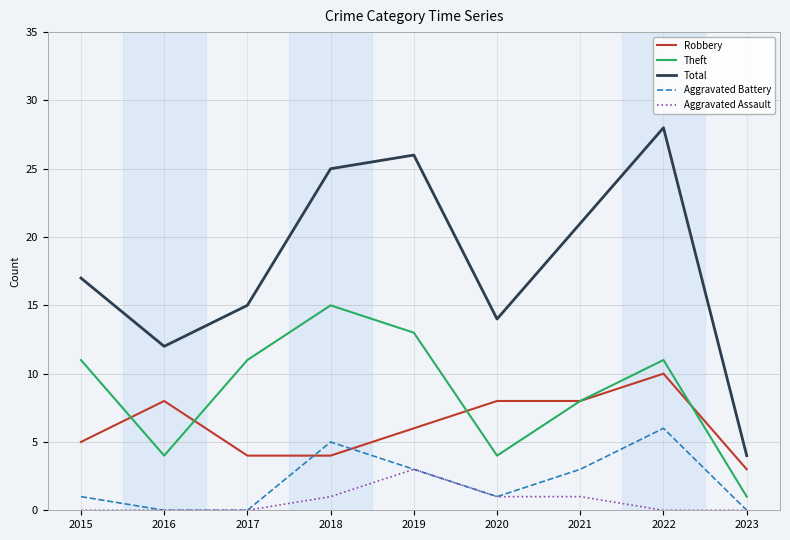

True or false: Total and Theft cross at least once.

False